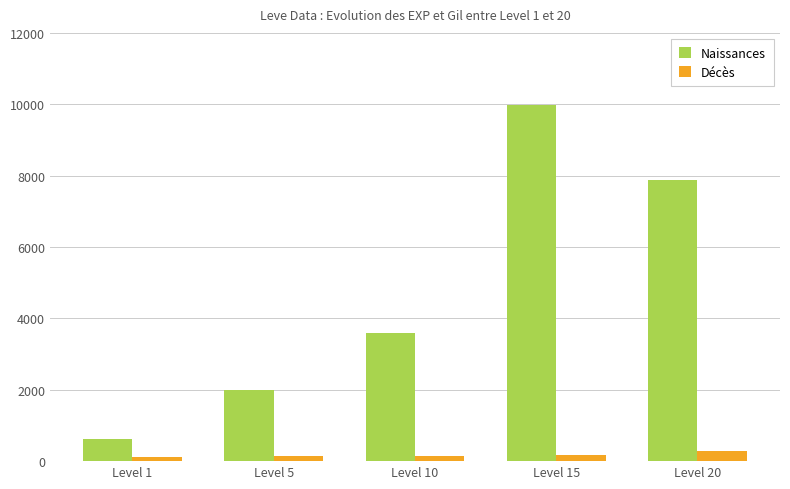

Does the chart contain stacked bars?

No